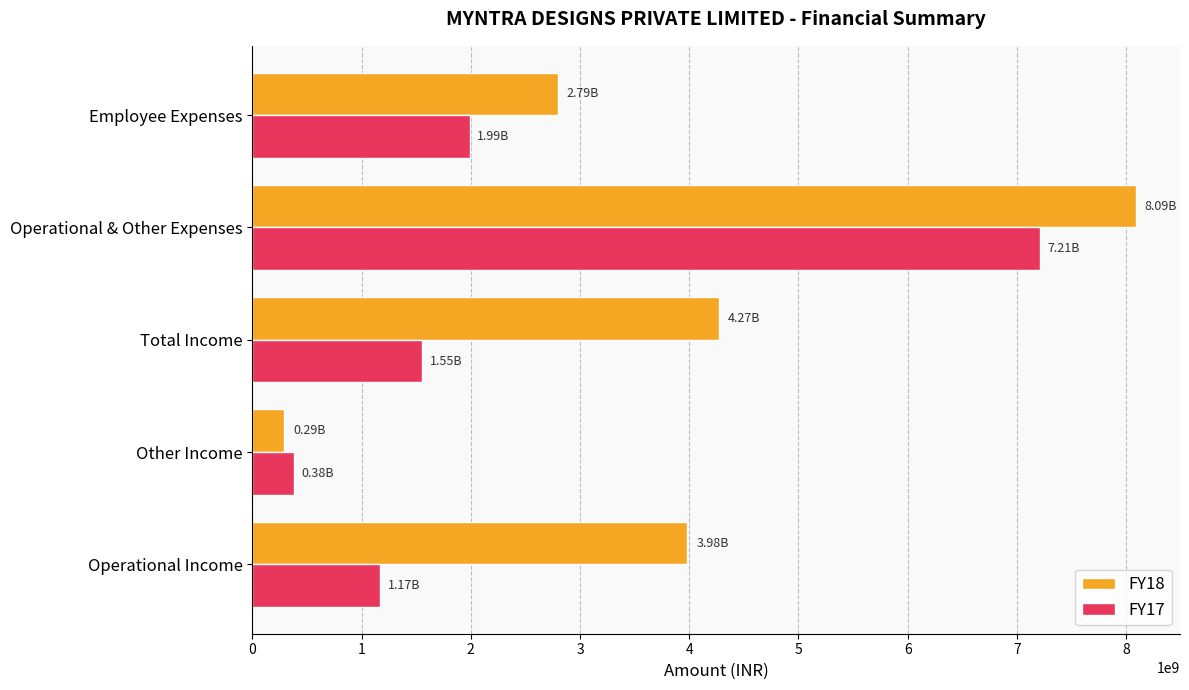

Where is FY17 nearest to the value 3793965000?

Employee Expenses